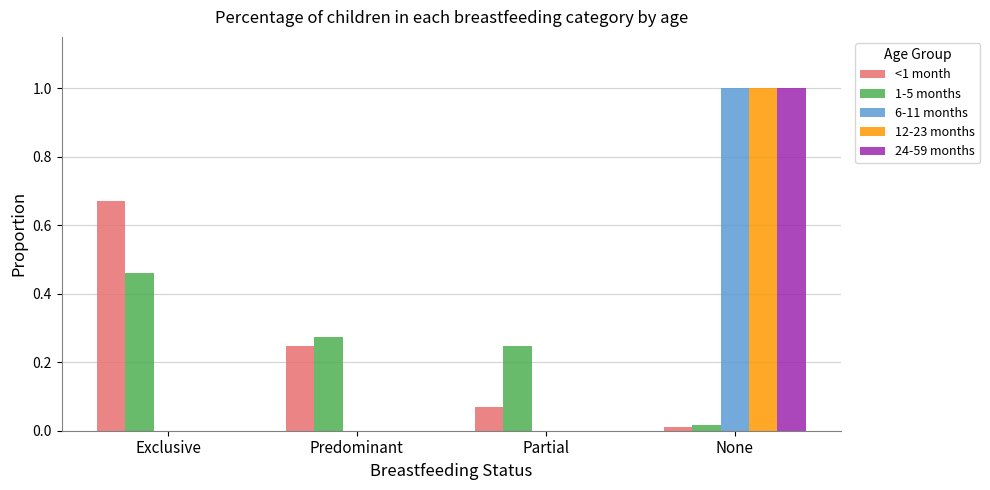

Between Exclusive and Predominant, which series saw the biggest shift?

<1 month